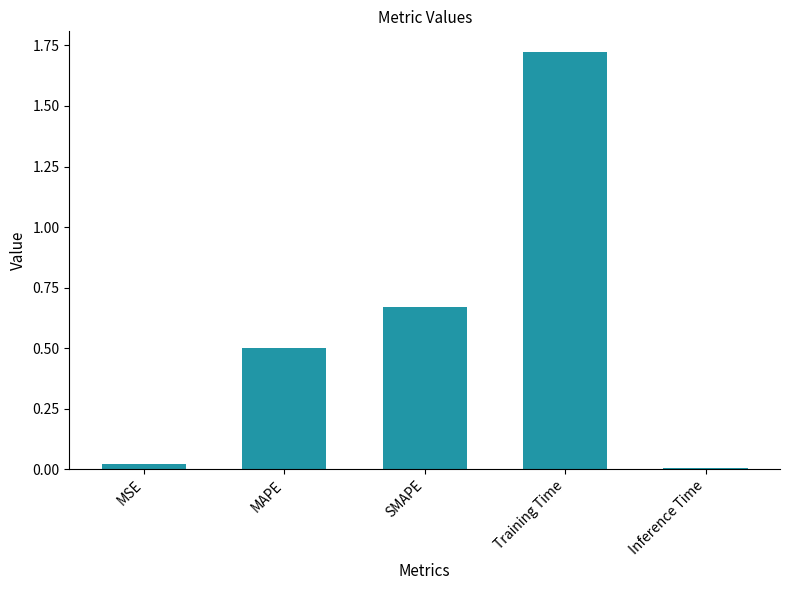

What is the label of the 3rd bar from the right?

SMAPE